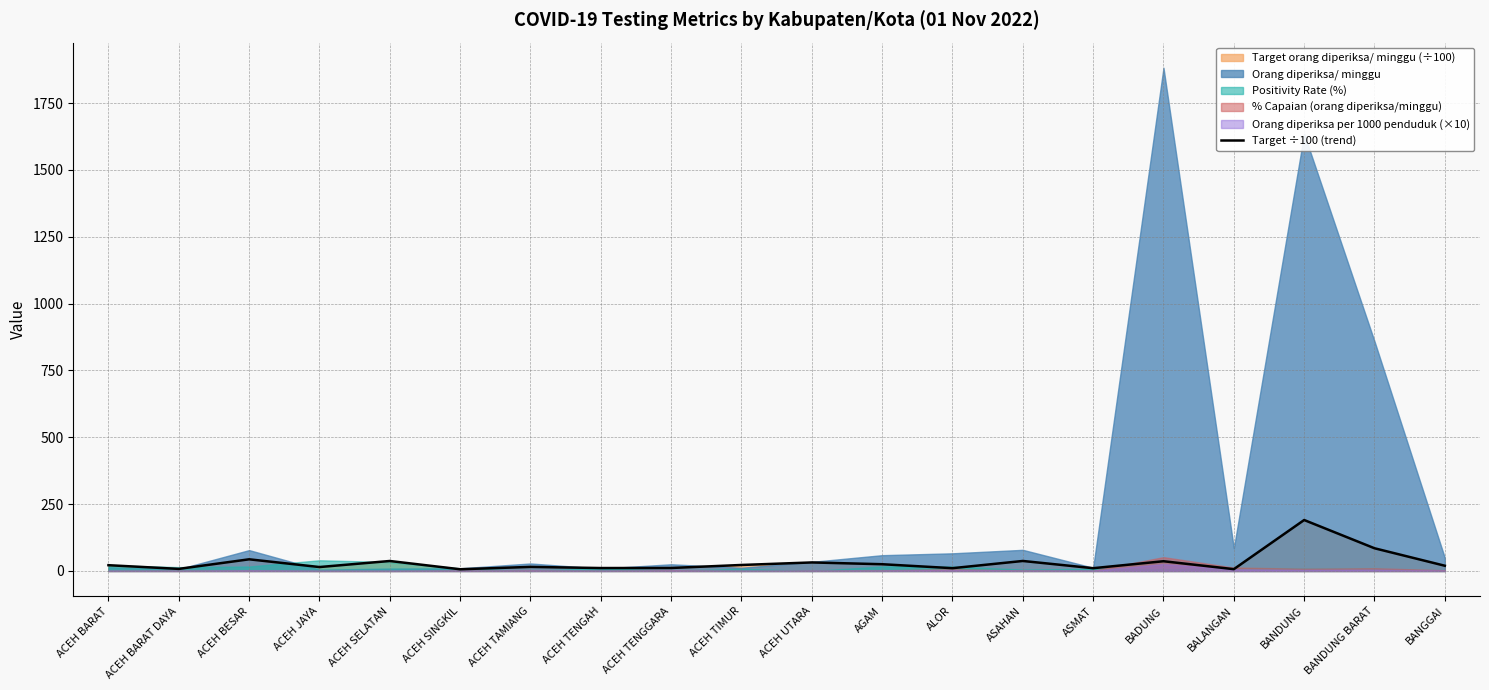

Which category has the lowest value across all series?

ACEH SINGKIL